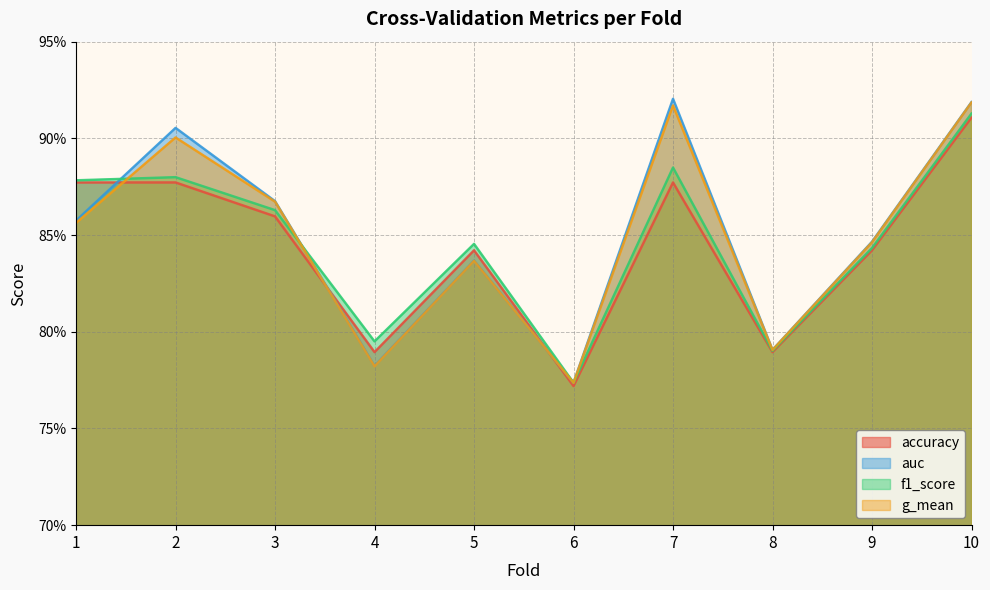

What is the value of the auc point at the 3rd from the left?

0.9